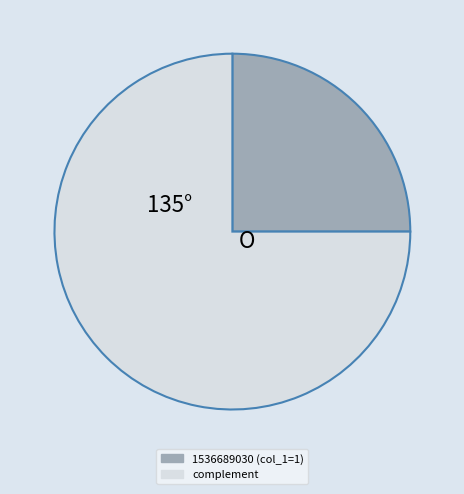

Is there any slice that represents more than half of the pie?

Yes